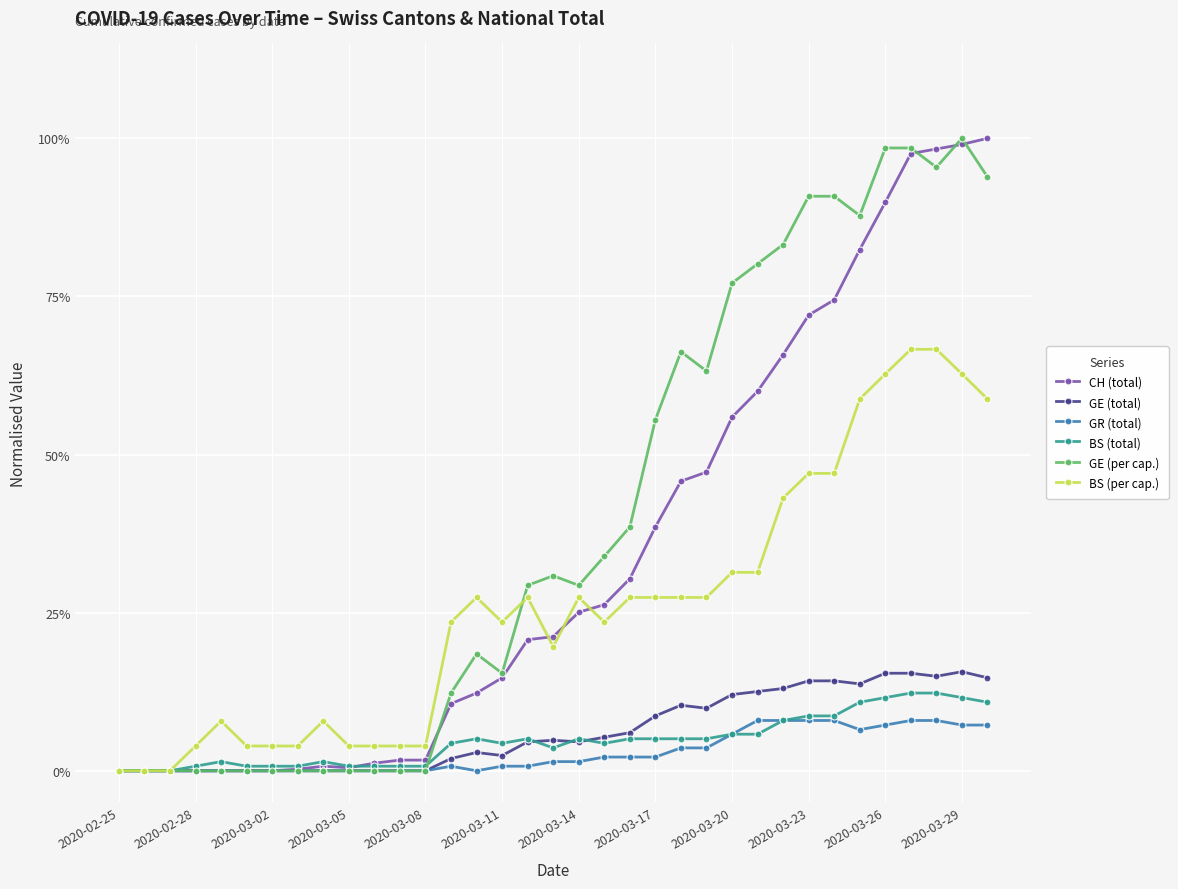

Where is BS (per cap.) nearest to the value 0?

2020-02-25